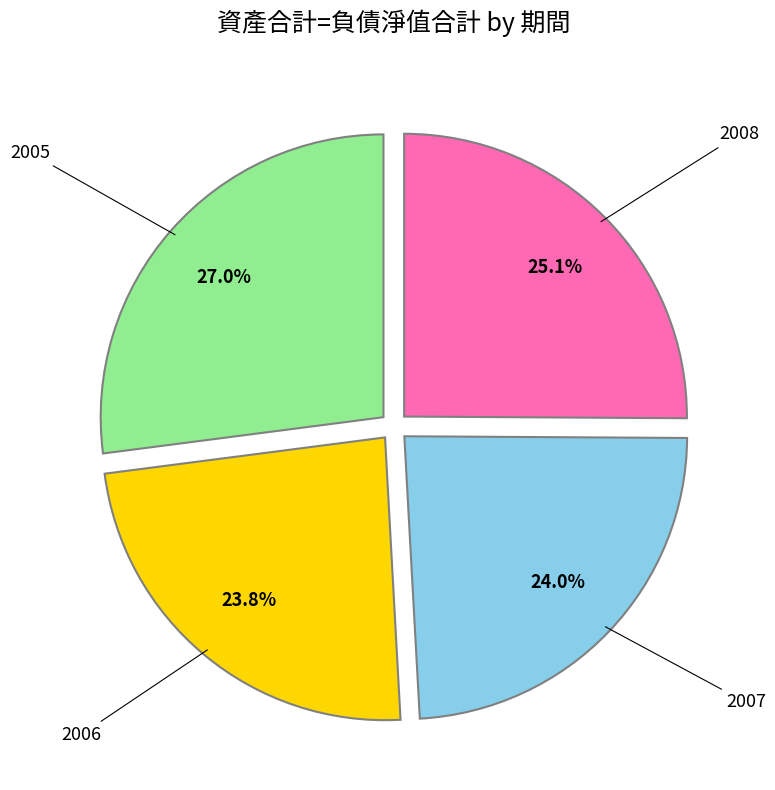

What is the largest slice in the pie chart?

2005